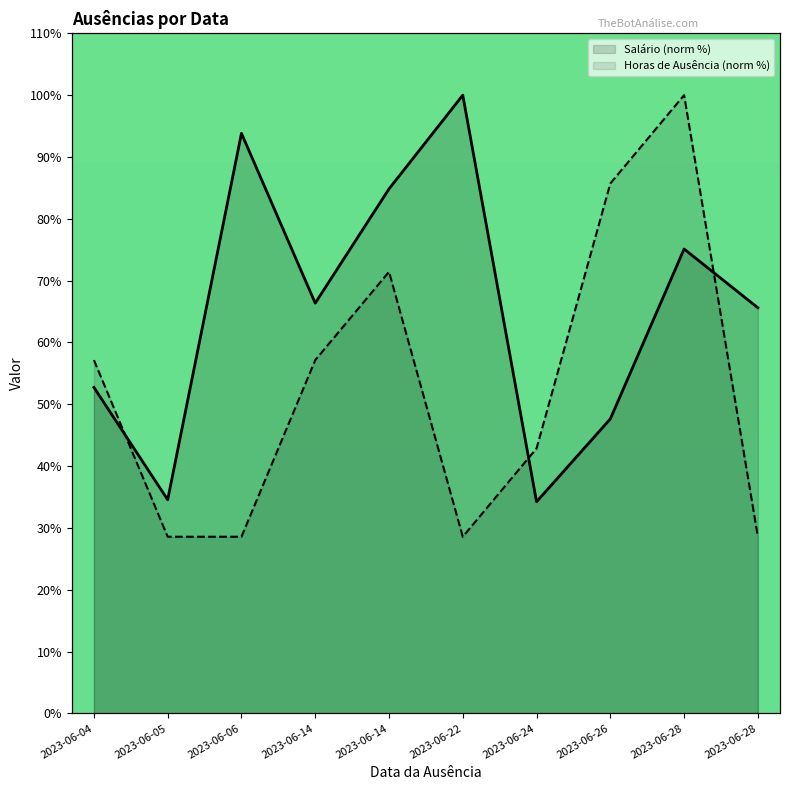

At which category is the sum across all series the highest?

2023-06-28